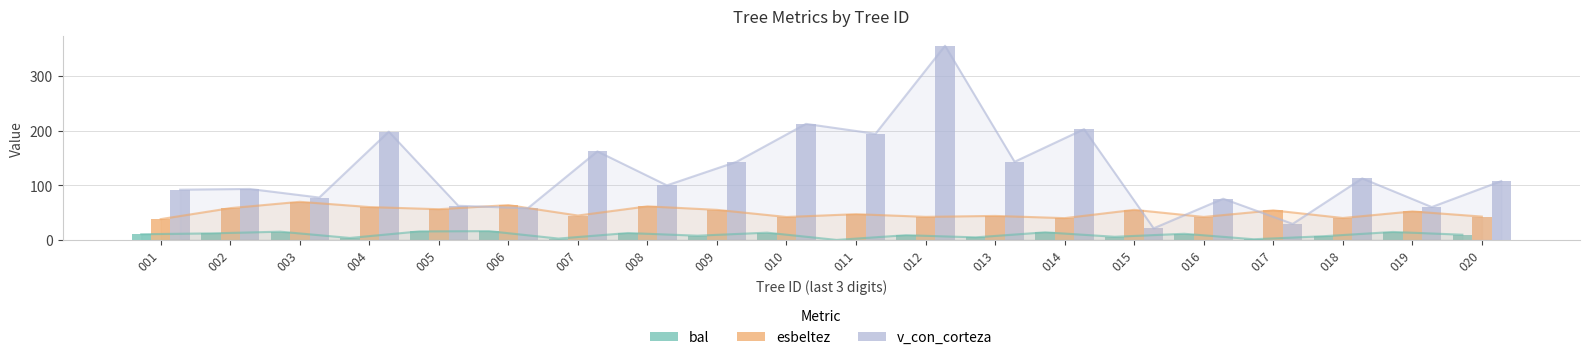

Reading left to right, list all the values displayed in this chart.

bal: 10.4	12.0	15.1	3.6	15.6	16.1	2.5	12.6	7.7	13.3	0.0	8.7	4.7	13.9	5.7	11.3	1.2	6.7	14.6	9.6
esbeltez: 38.0	58.1	69.7	60.1	56.1	63.7	44.6	61.4	55.0	41.9	47.1	42.2	43.9	39.8	55.0	42.0	54.0	40.1	52.1	42.7
v_con_corteza: 91.8	93.2	77.5	197.9	62.4	58.0	161.8	99.7	142.8	212.2	194.1	355.0	142.8	202.5	21.2	75.3	29.3	112.4	60.1	107.6